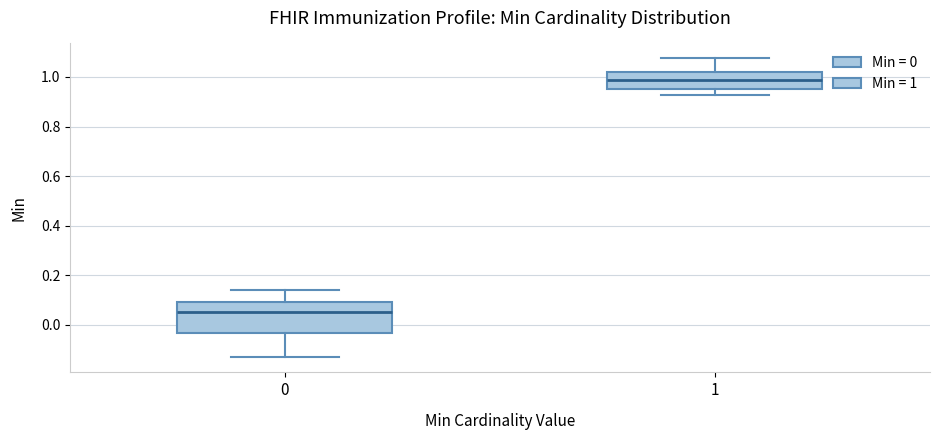

Where is the upper edge of the box at x = 0 on the y-axis? The values are not printed on the chart, so give them approximately, as read against the axis.

0.10